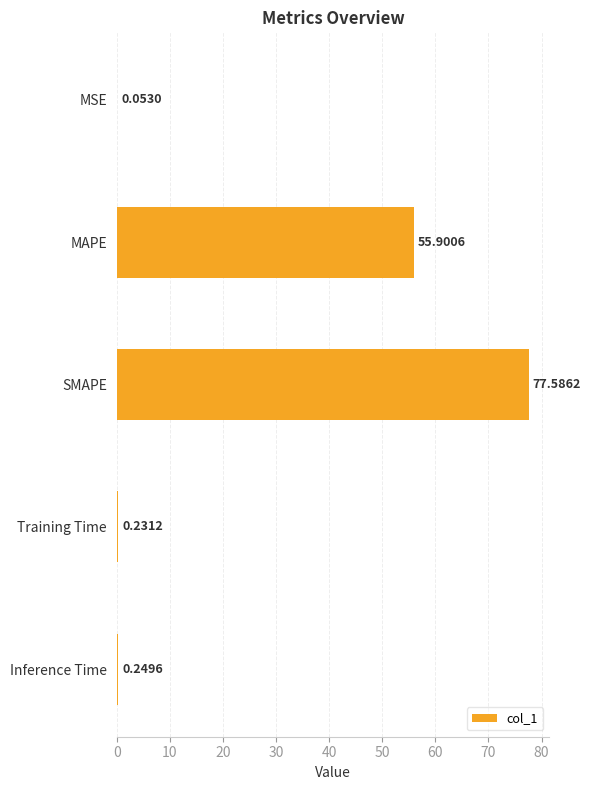

Which category has the highest value across all series?

SMAPE